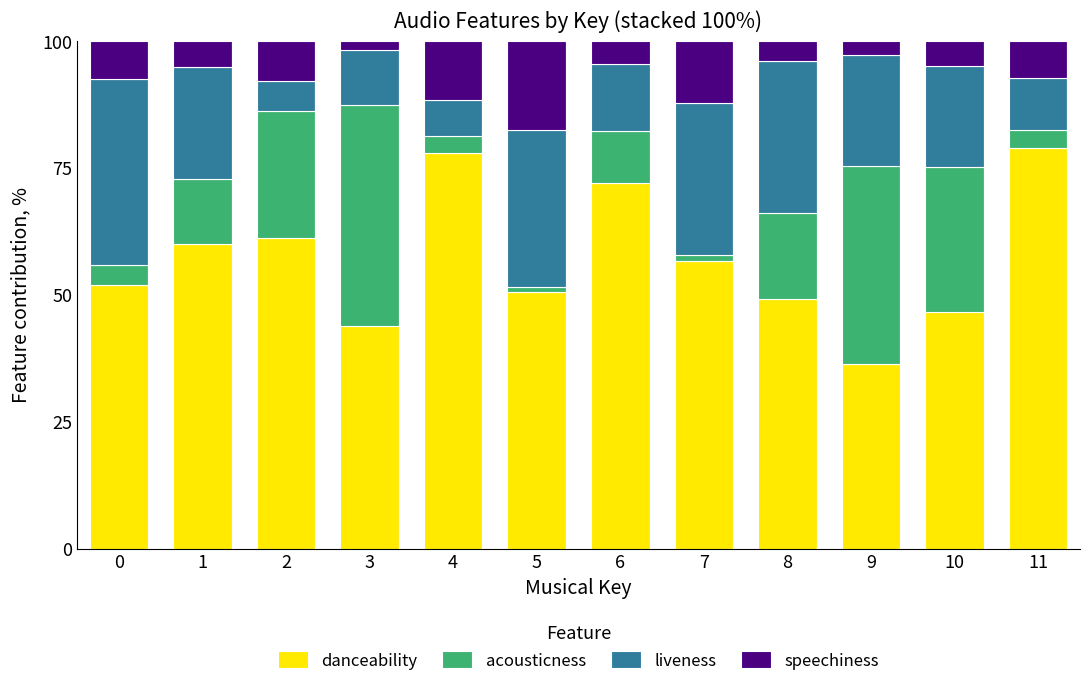

True or false: danceability has a value of 36.5 at 9.

True